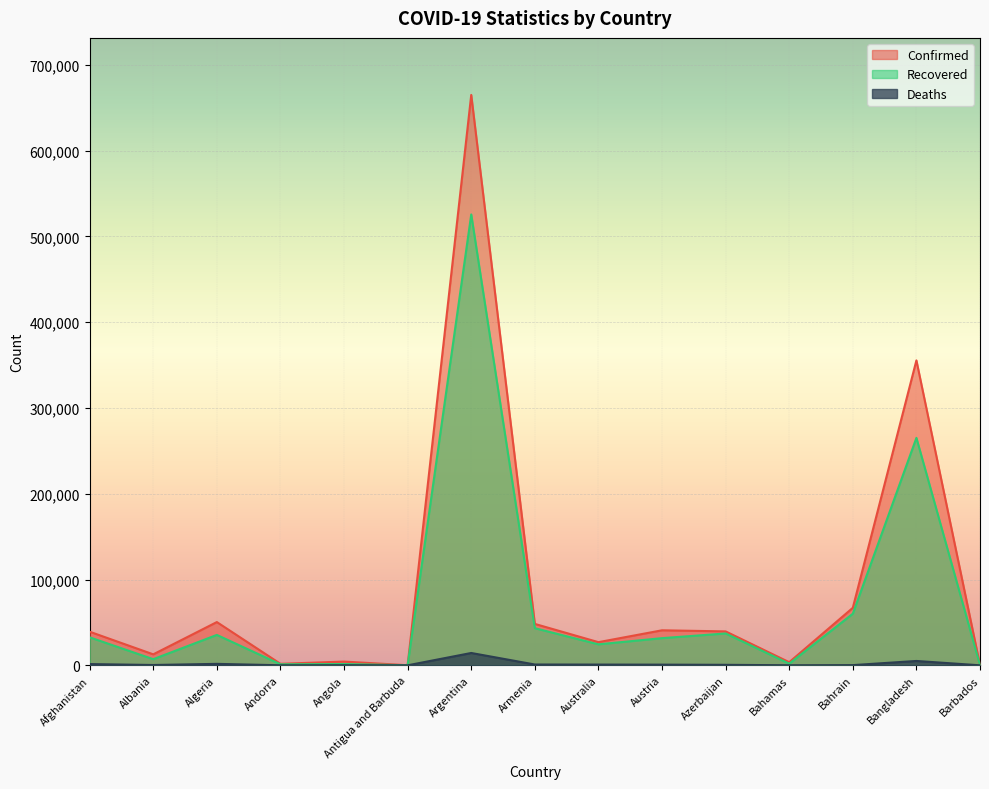

How many data points in Deaths are above 580?

7